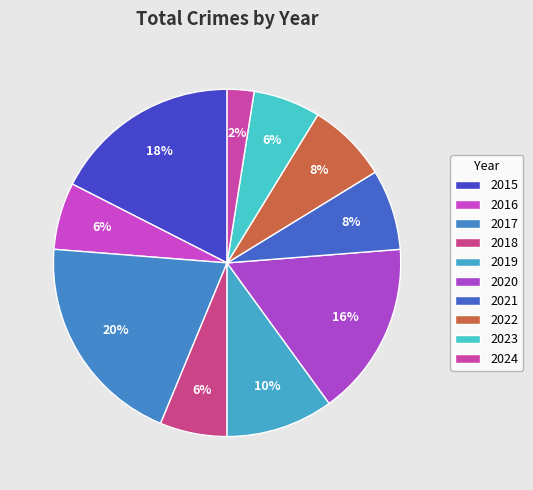

What percentage do 2024 and 2021 together represent?

10.0%